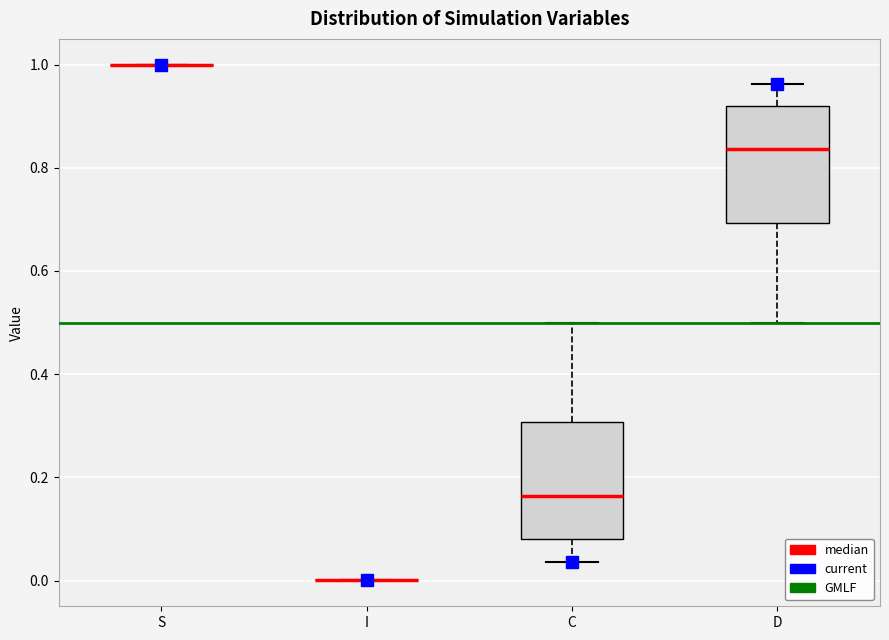

Where does the upper whisker of the box for C end on the y-axis? The values are not printed on the chart, so give them approximately, as read against the axis.

0.50